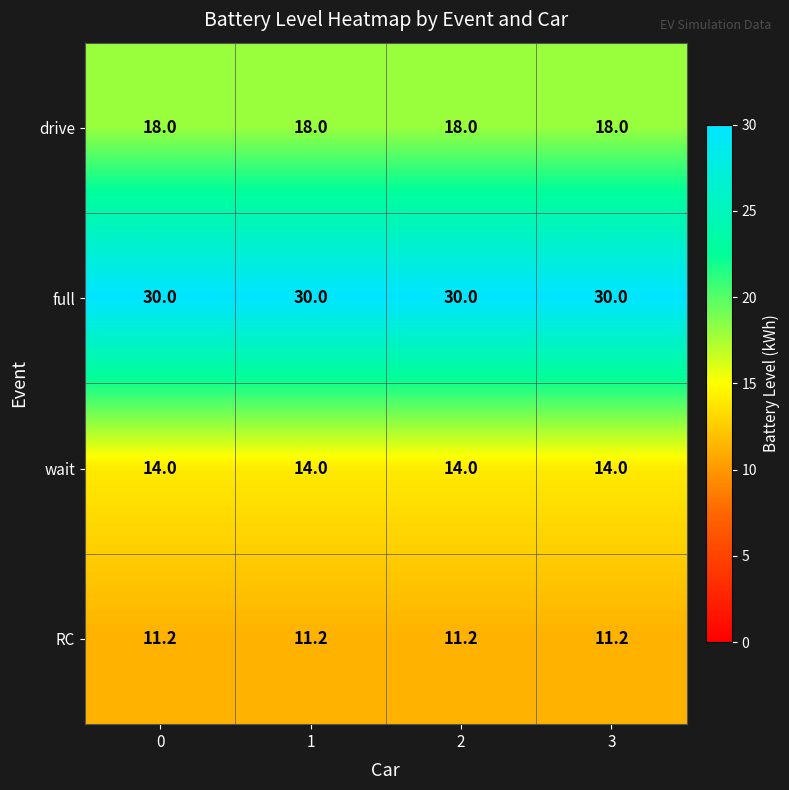

Is it true that full equals 49.3 at 3?

False